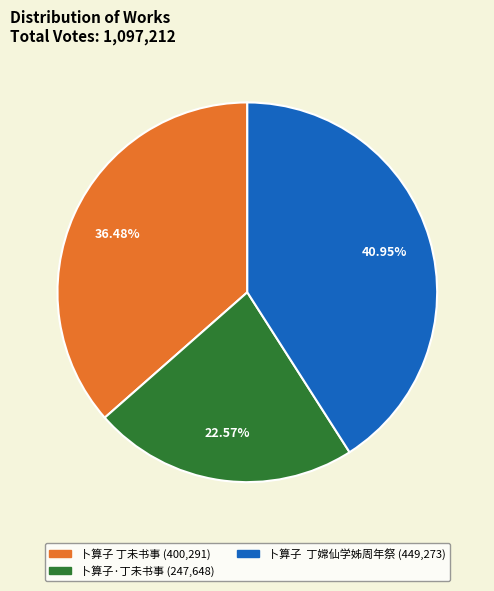

To the nearest percent, what portion does 卜算子·丁未书事 represent?

23%